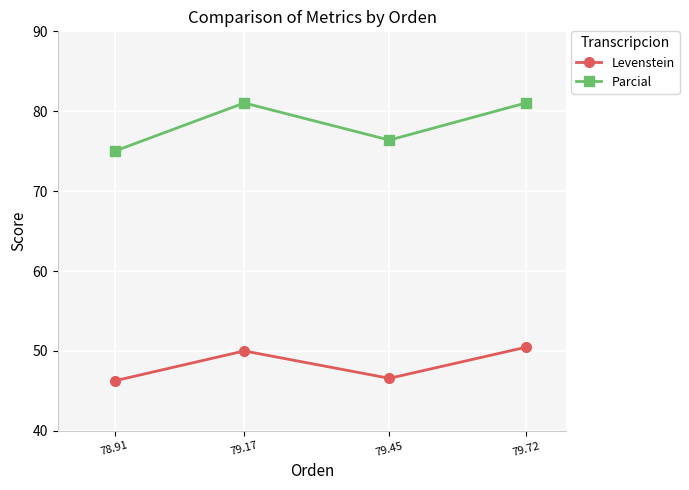

How many lines are shown in the chart?

2